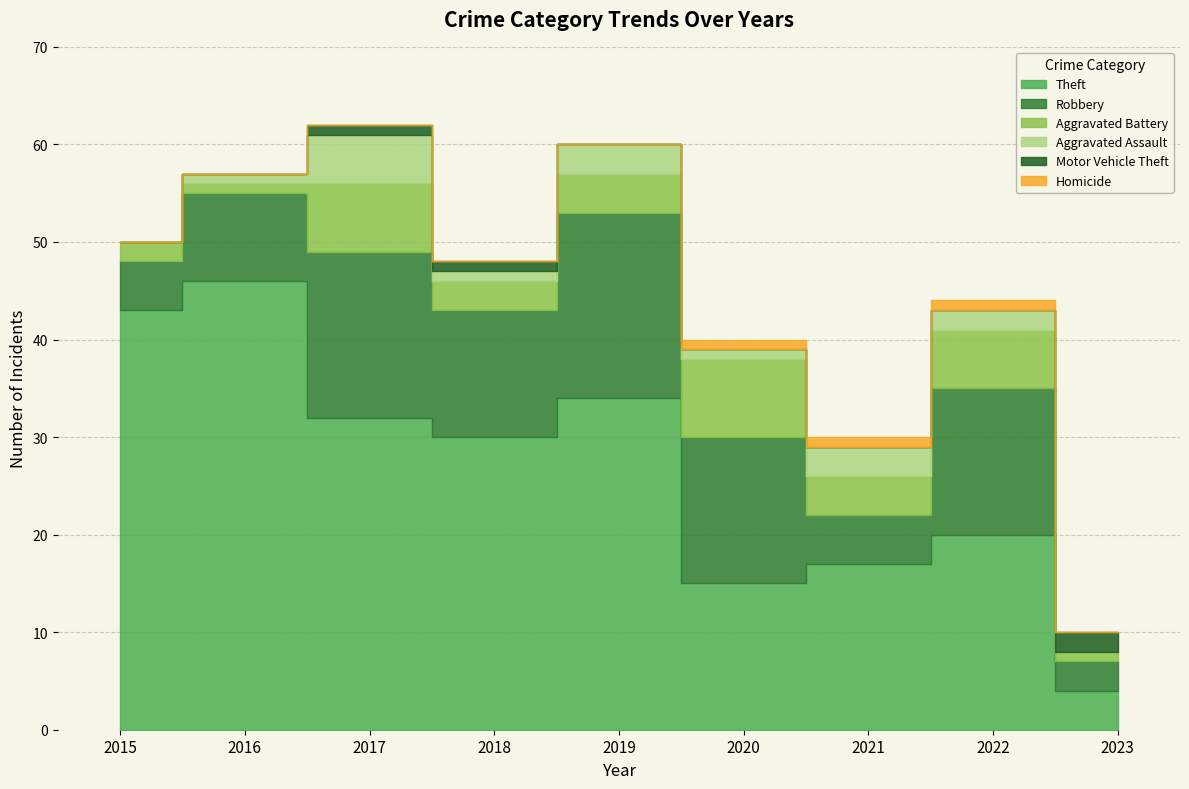

What value does the Aggravated Assault series have at 2022?

2